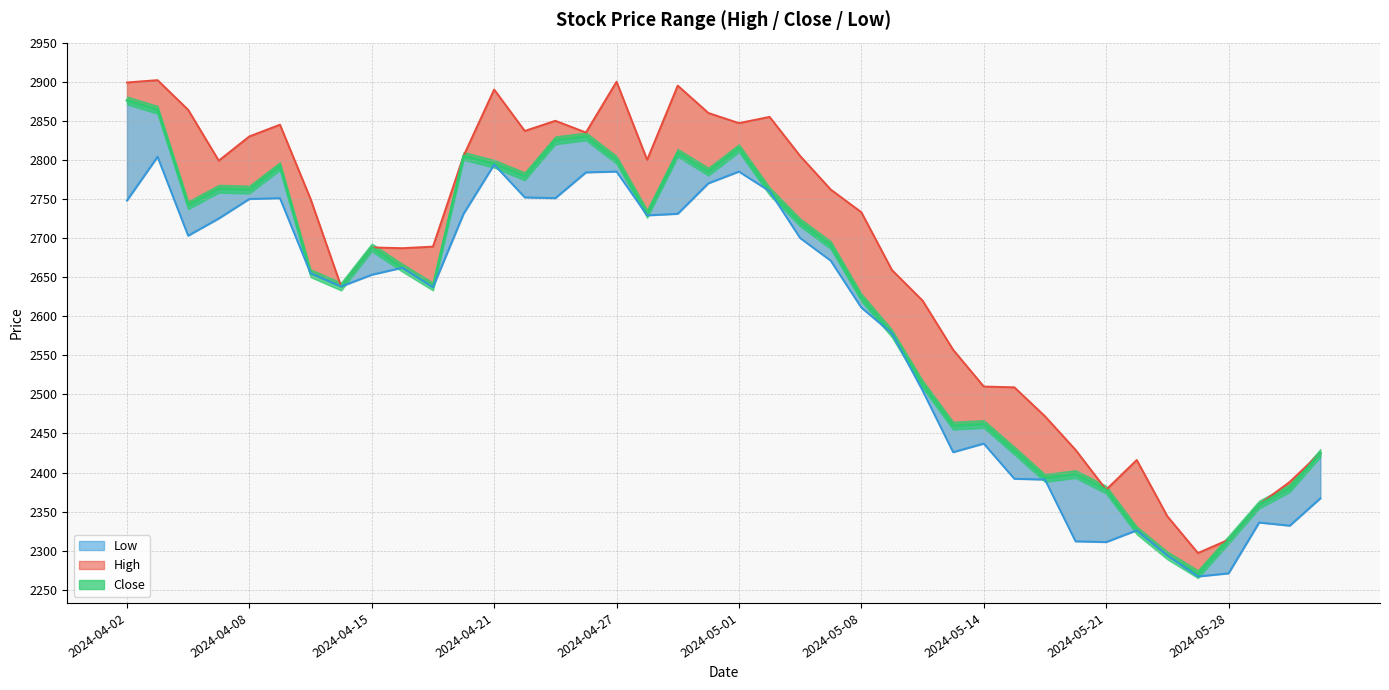

What is the lowest value of the High series?

2297